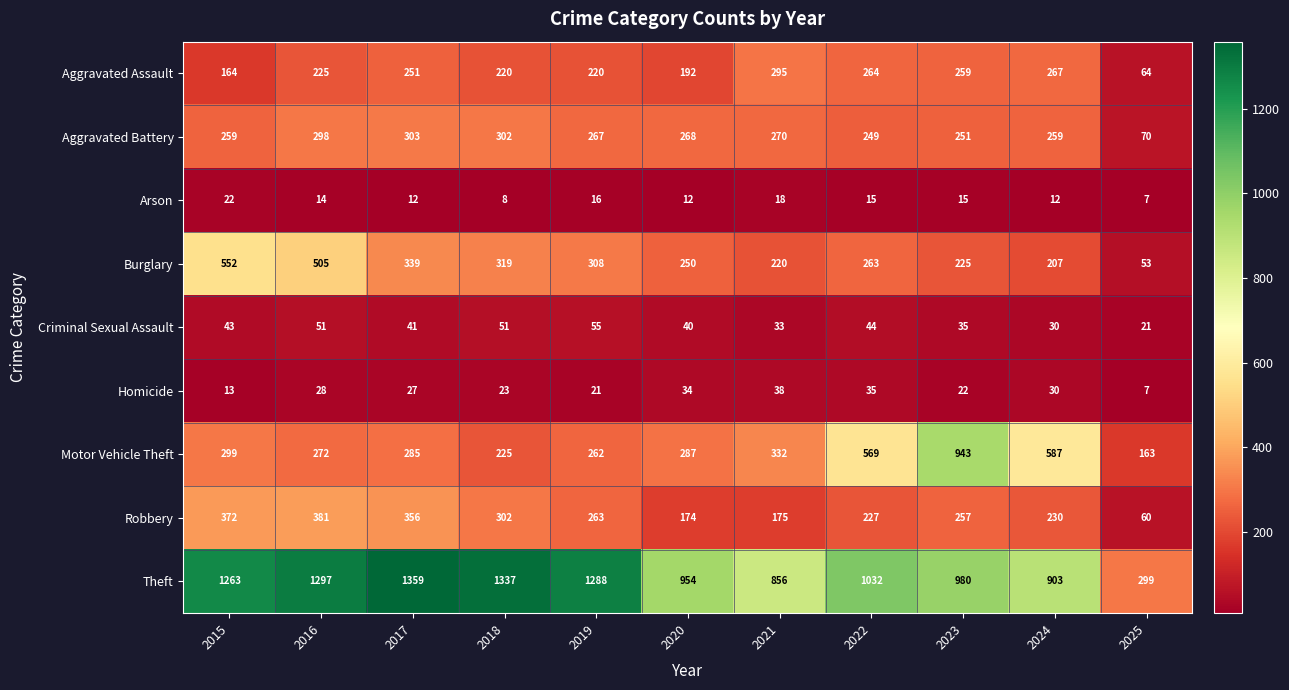

What is the average value of the Homicide series?

25